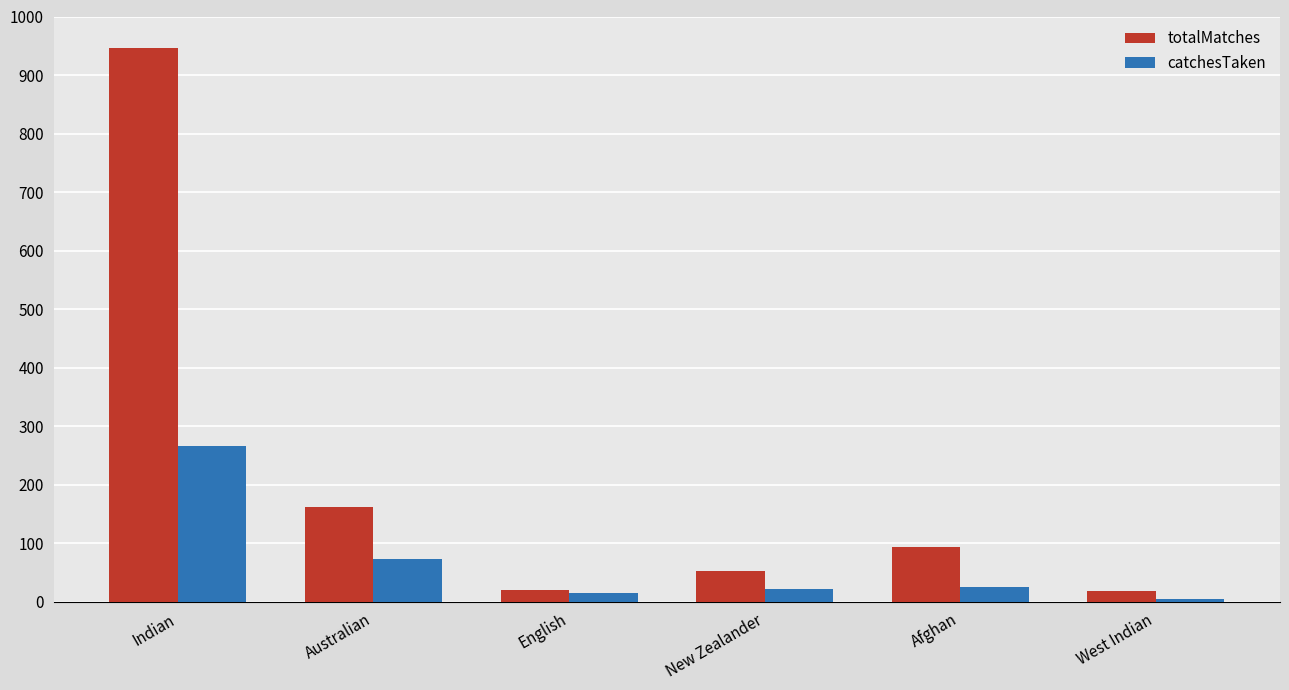

What is the sum of all totalMatches values?

1295